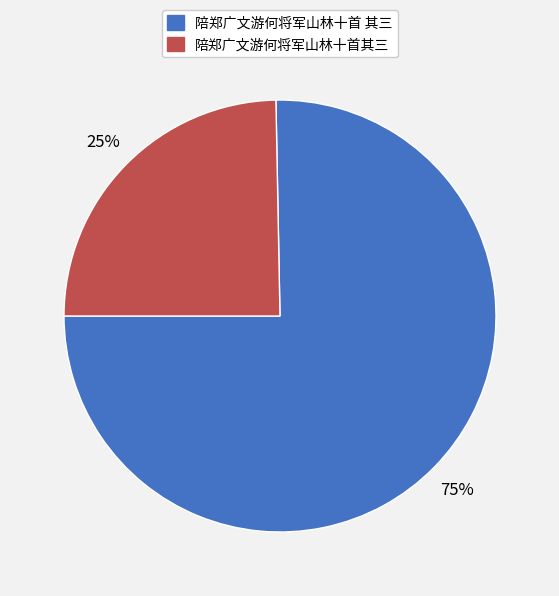

Does 陪郑广文游何将军山林十首 其三 represent more than half of the total?

Yes